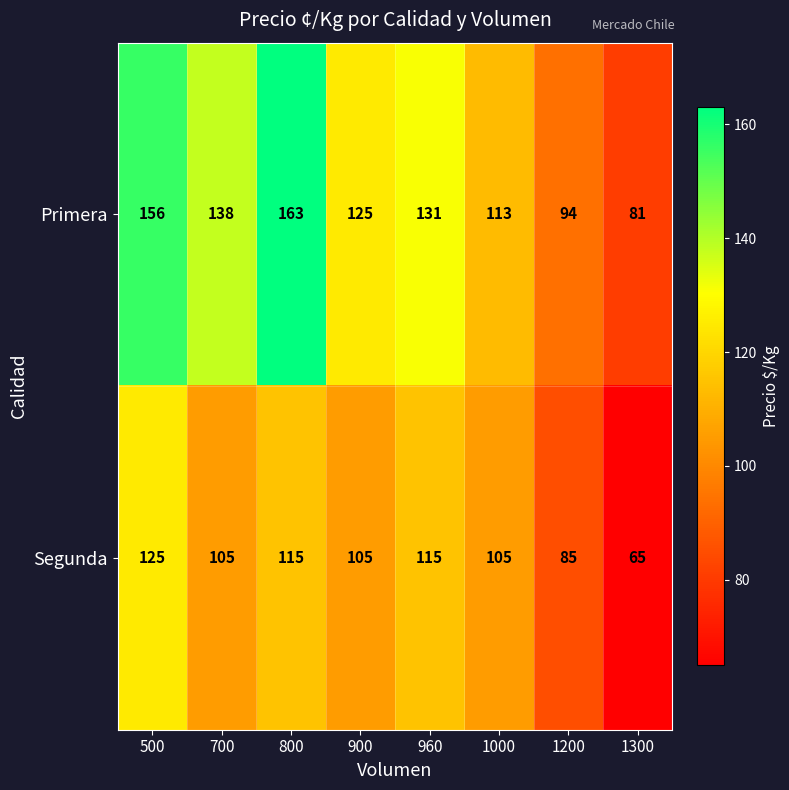

Reading left to right, extract all data points from this chart.

Primera: 500=156	700=138	800=163	900=125	960=131	1000=113	1200=94	1300=81
Segunda: 500=125	700=105	800=115	900=105	960=115	1000=105	1200=85	1300=65